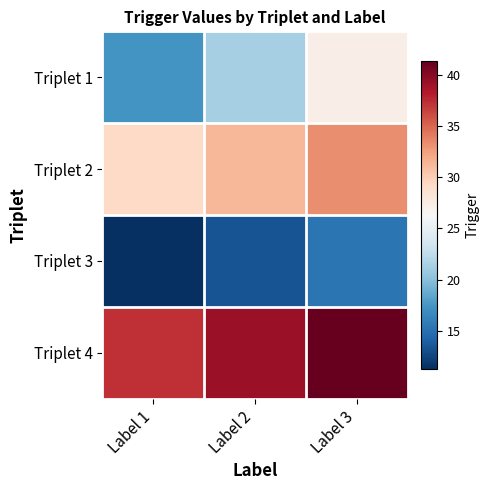

Which label corresponds to the smallest value in the chart?

Label 1